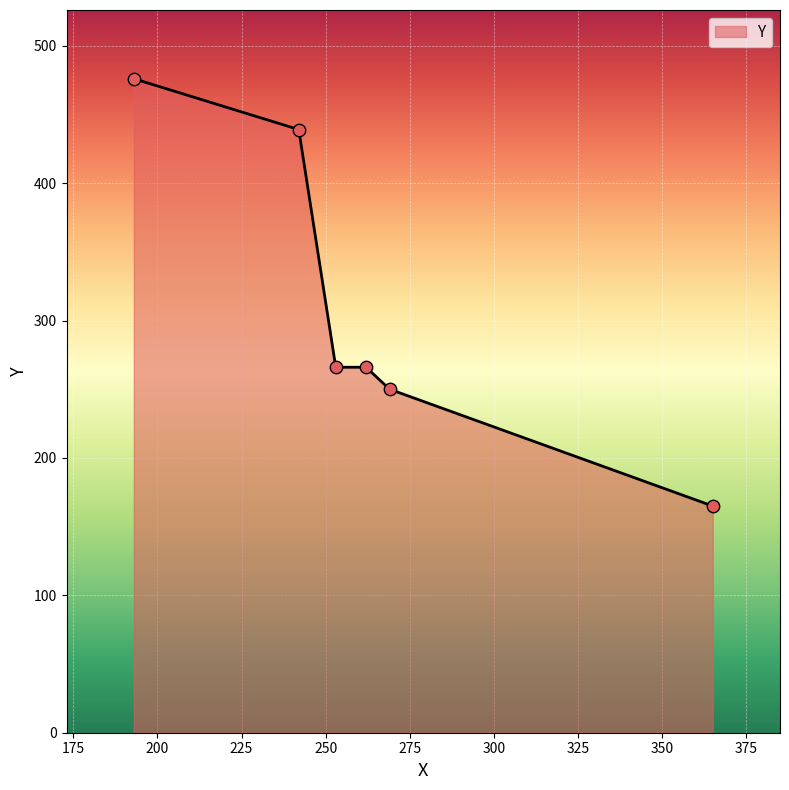

What is the minimum value shown in the chart?

165